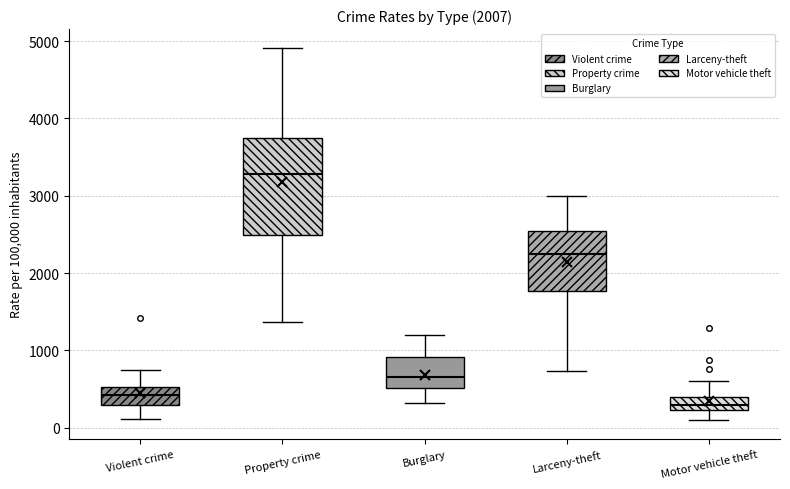

Which box's median line is the highest?

Property crime